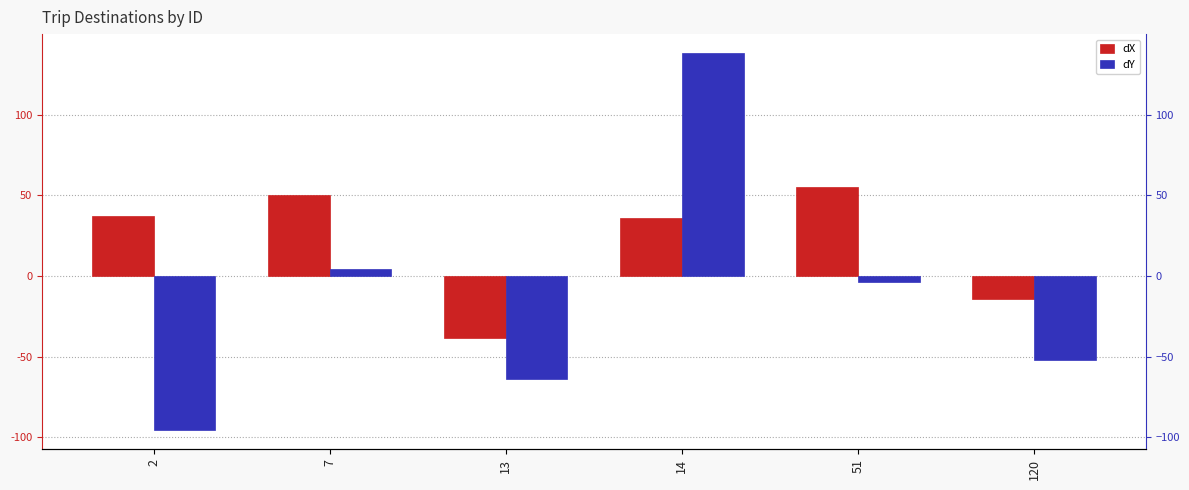

What is the sum of all dX values?

126.5